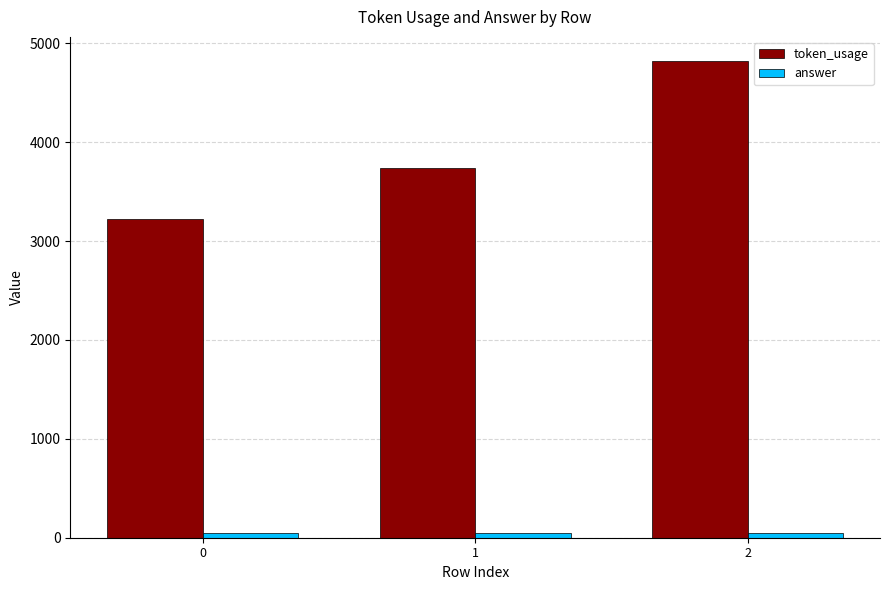

What is the difference between the token_usage values at 0 and 1?

512